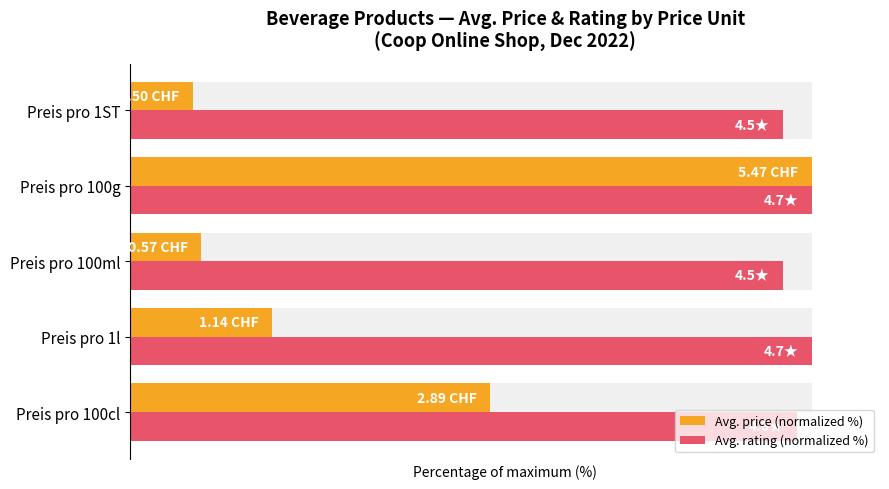

What is the spread (max minus min) of values at Preis pro 1l?

79.2